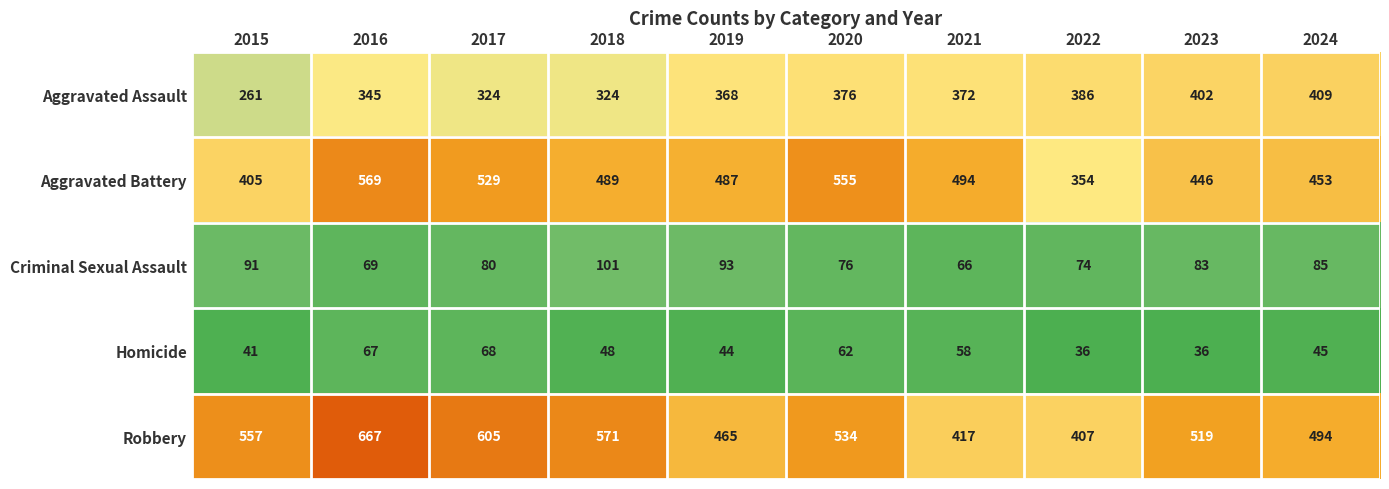

Count the number of categories in the chart.

10